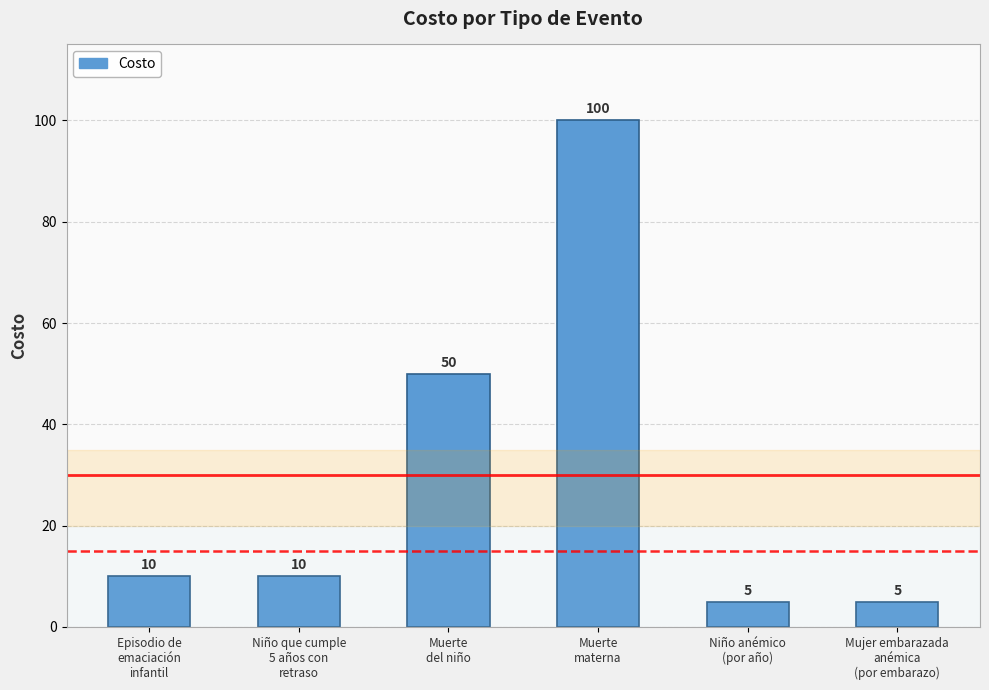

Approximately how many times larger is the value at Episodio de
emaciación
infantil compared to Niño que cumple
5 años con
retraso?

1.0